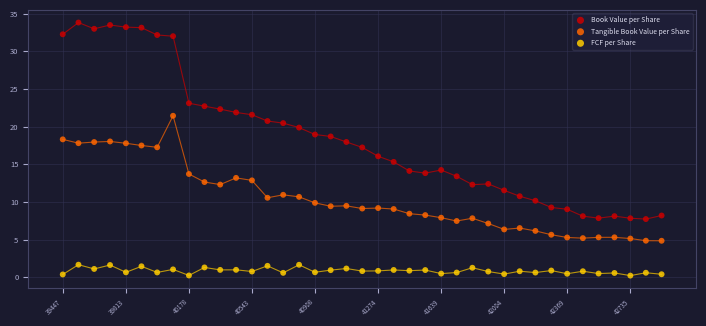

Which series contains the lowest Y value?

FCF per Share